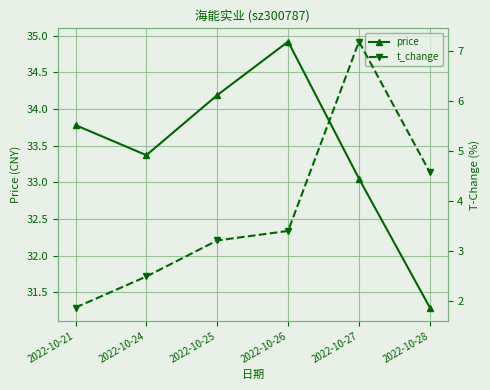

List the series in order of their peak value, highest first.

price, t_change